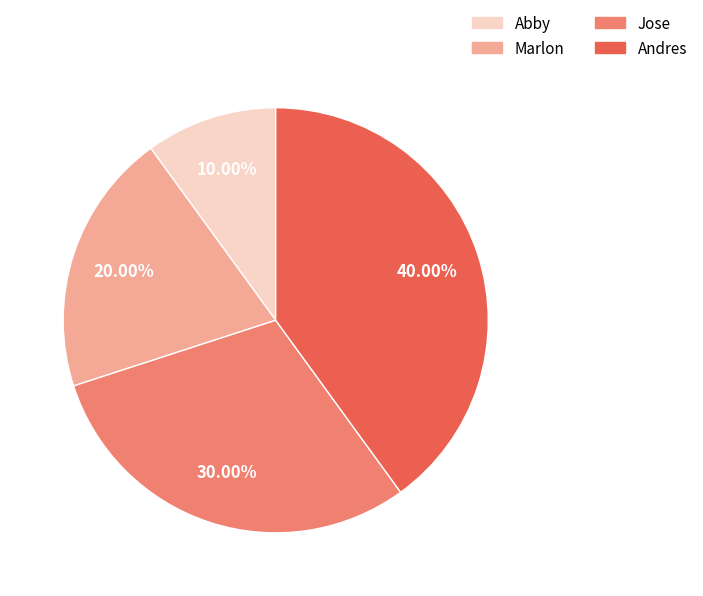

How many segments does this pie chart have?

4